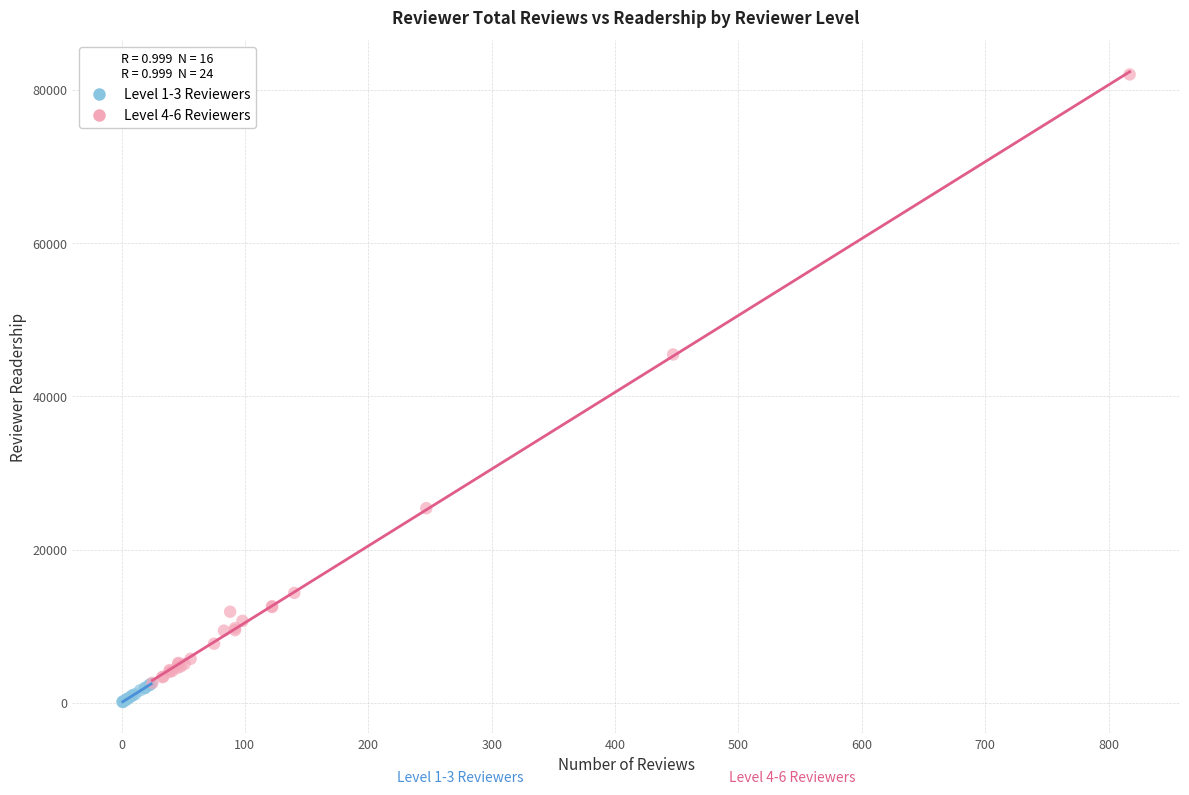

Which series has the widest spread of Y values?

Level 4-6 Reviewers